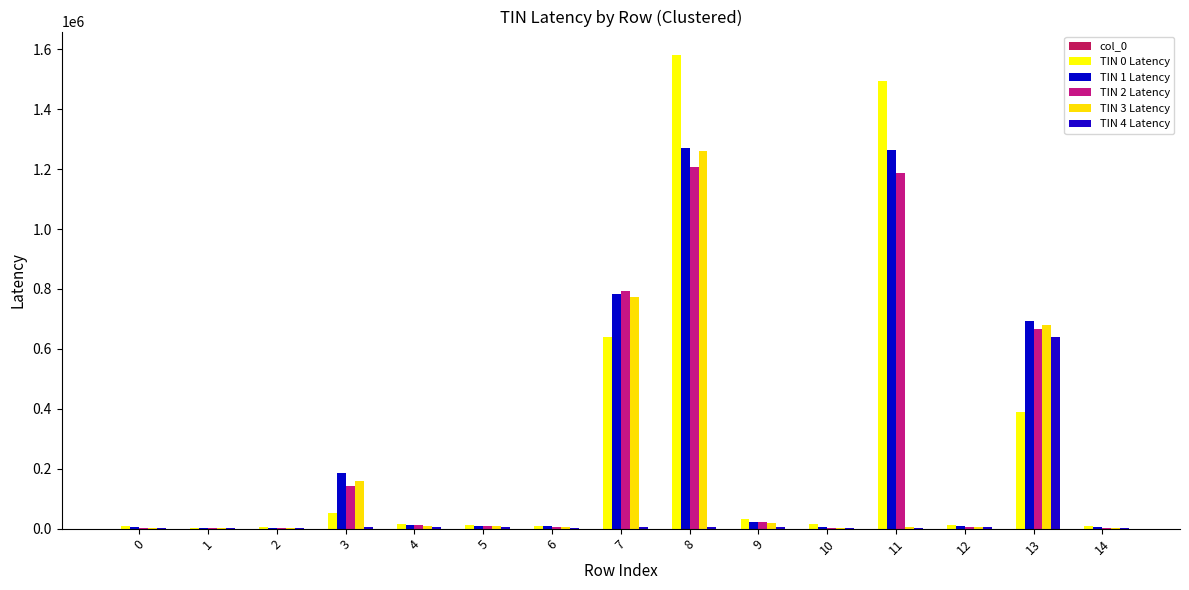

How many distinct data groups are displayed?

6